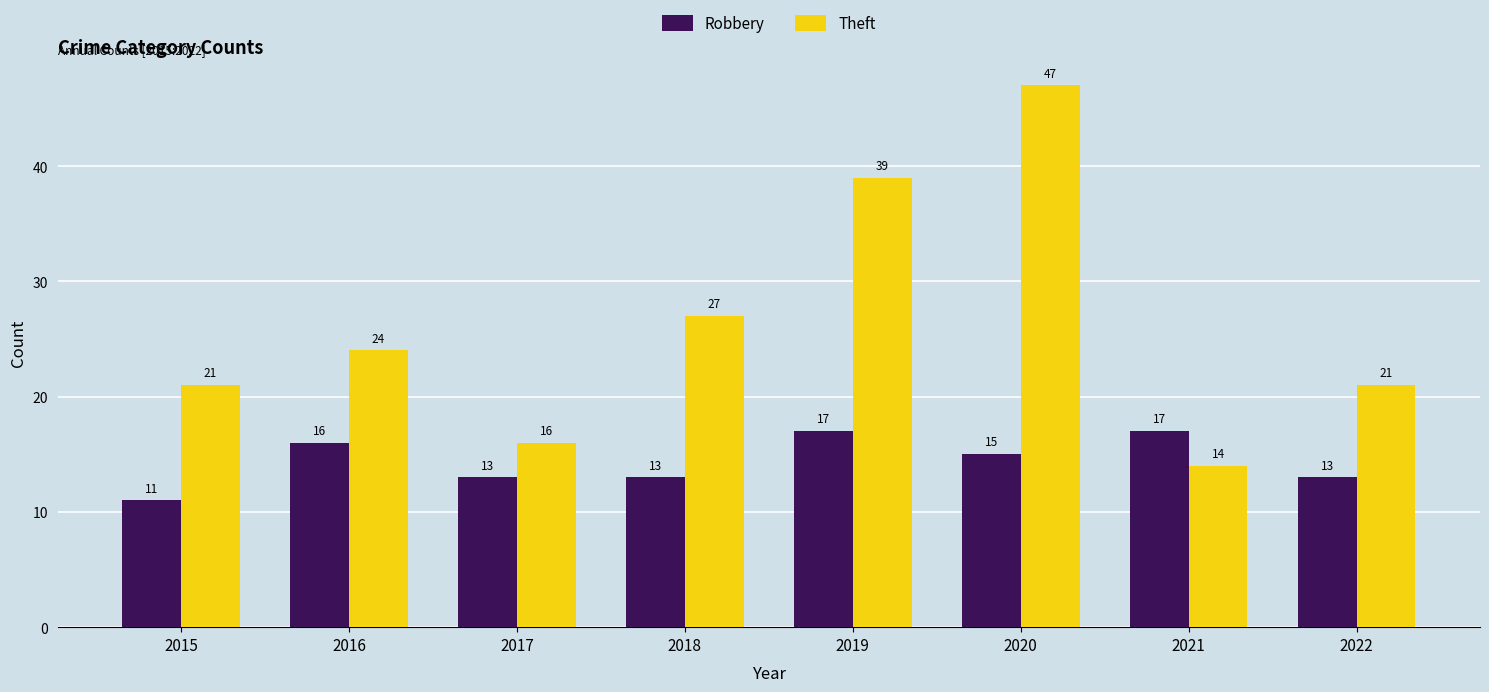

What is the value of the Theft bar at the 1st from the left?

21